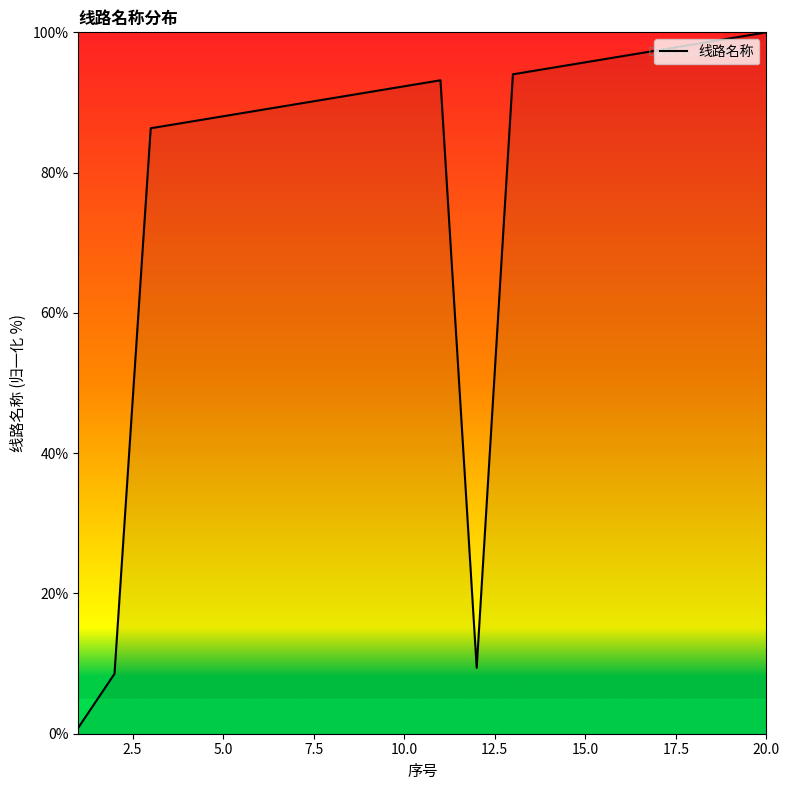

Reading left to right, transcribe all the data shown in this chart.

0.9	8.5	86.3	87.2	88.0	88.9	89.7	90.6	91.5	92.3	93.2	9.4	94.0	94.9	95.7	96.6	97.4	98.3	99.1	100.0